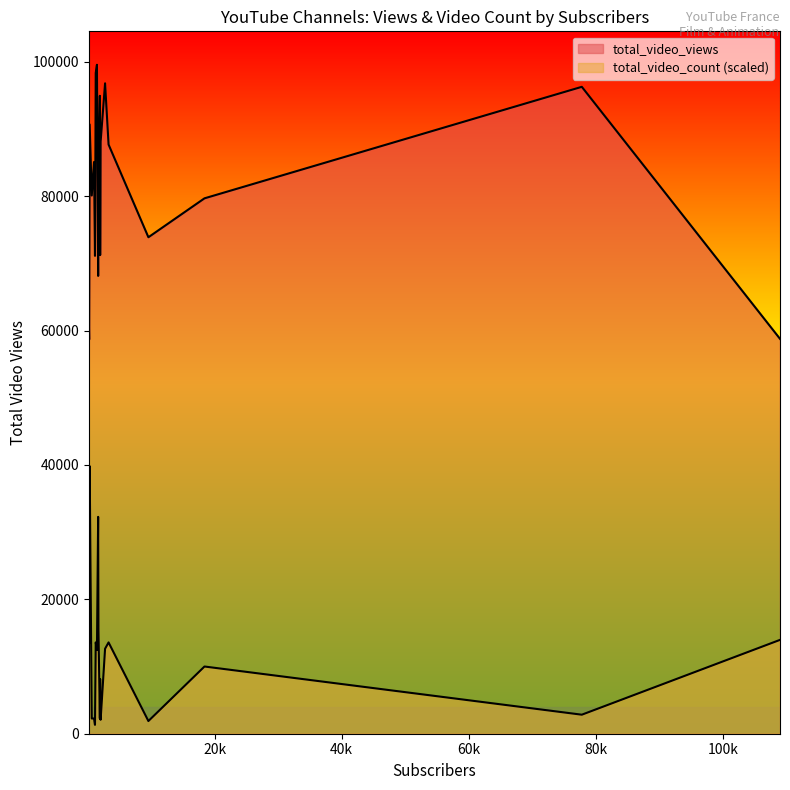

How many lines are shown in the chart?

2